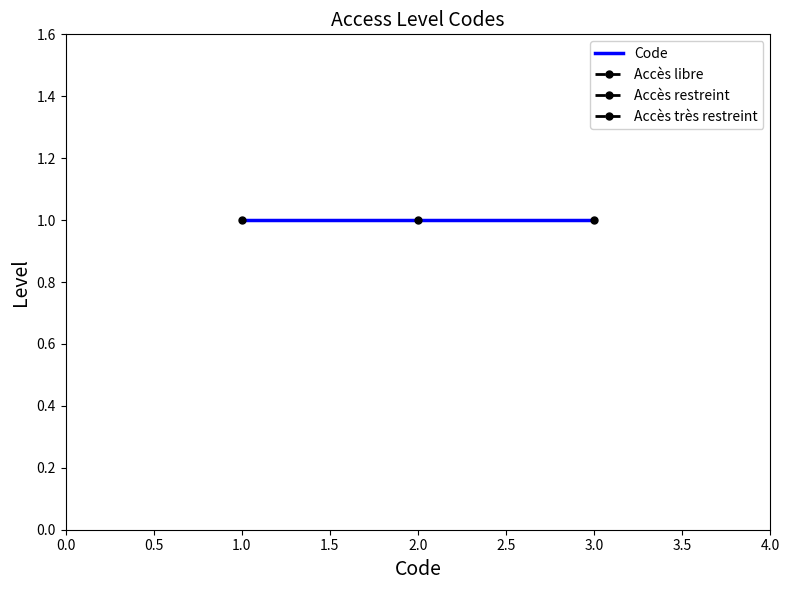

The chart shows a value of 1 at 1. True or false?

True